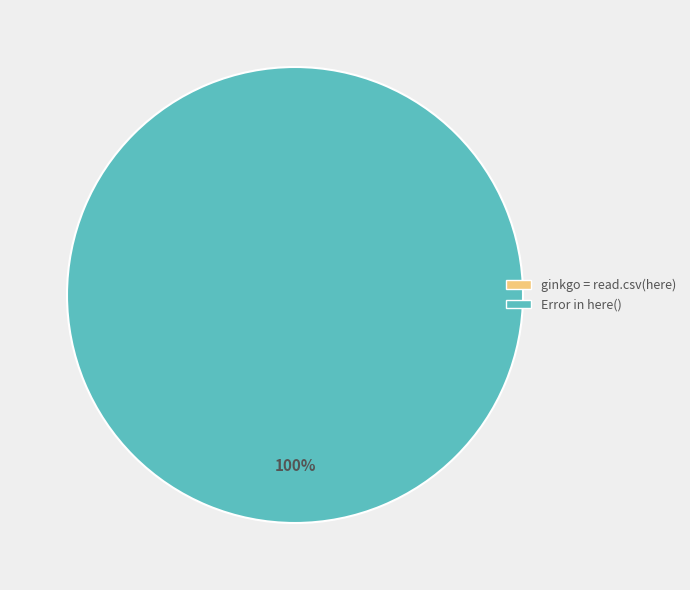

Count the number of slices in the pie.

2